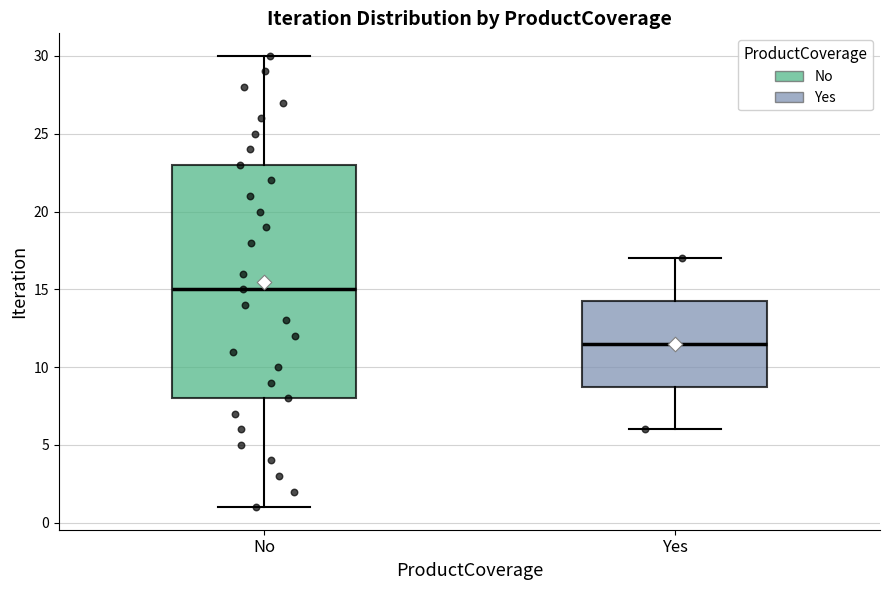

Which box is the tallest, from its lower edge to its upper edge?

No